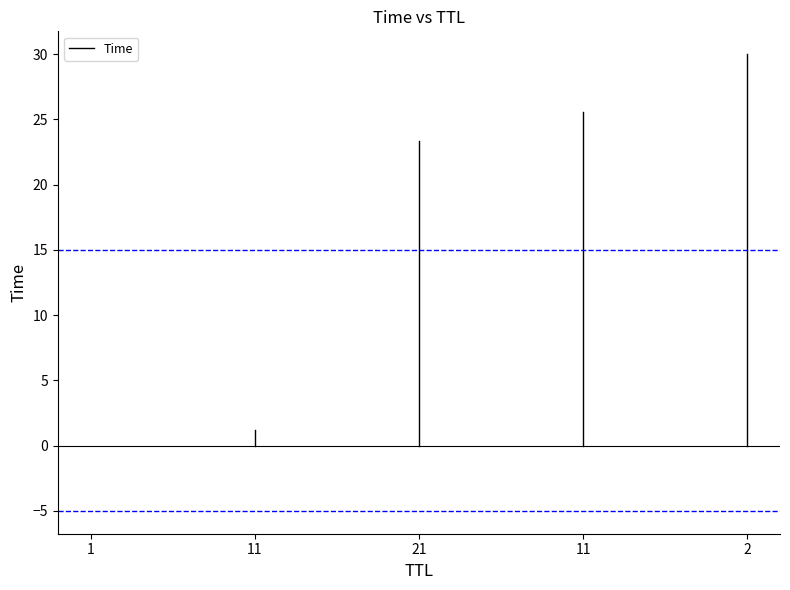

Which has a higher value, 1 or 1?

1